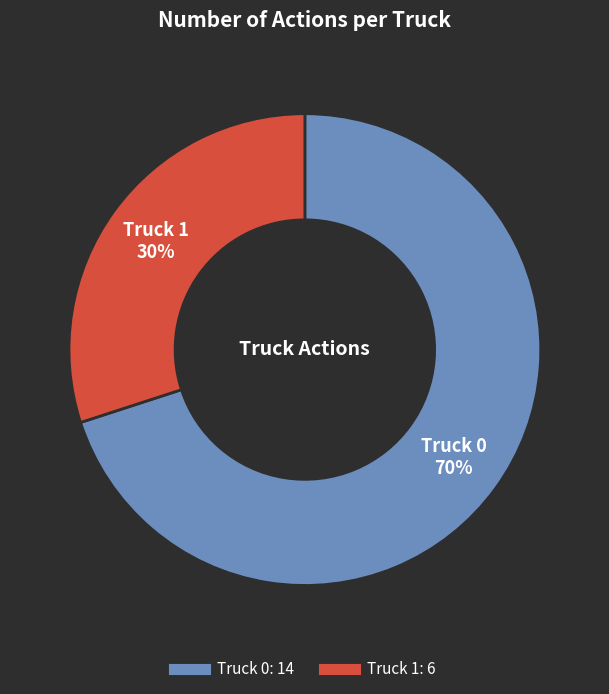

Which has a higher value, Truck 0 or Truck 1?

Truck 0